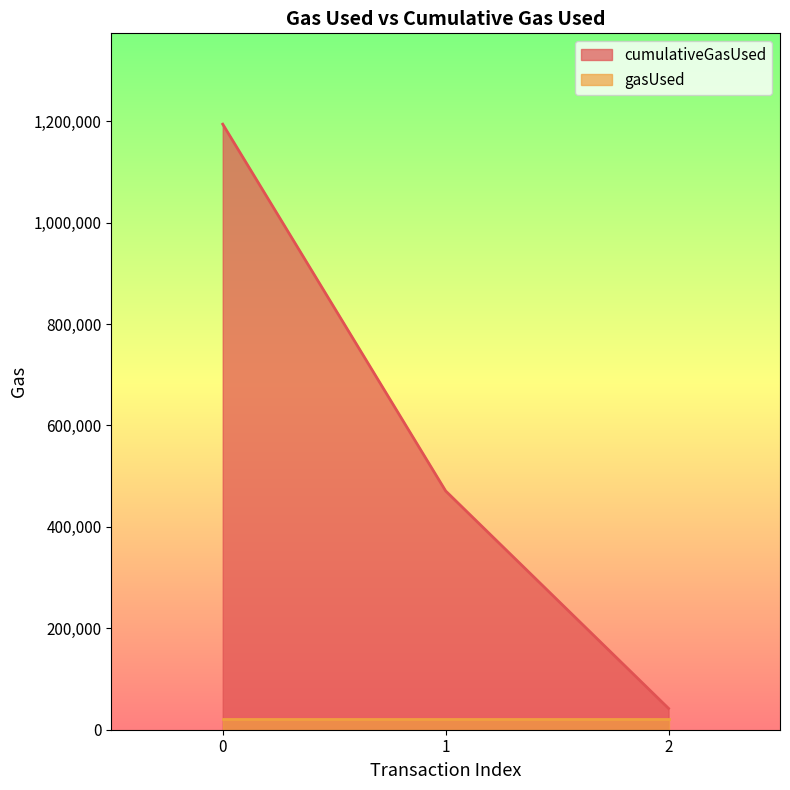

The value at 1 is 215702. True or false?

False